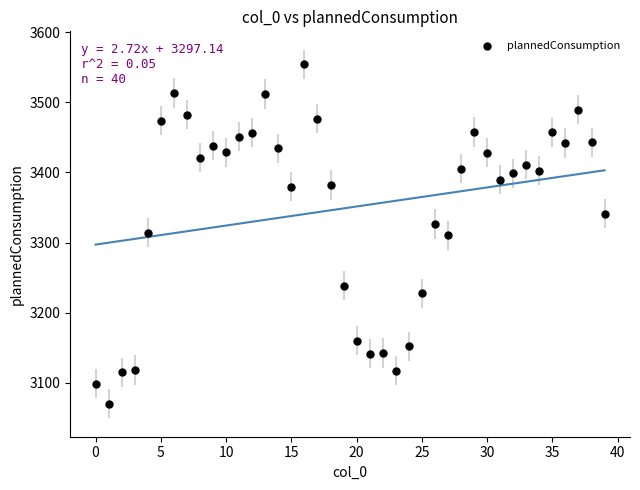

What is the range of Y values (max minus min)?

483.6